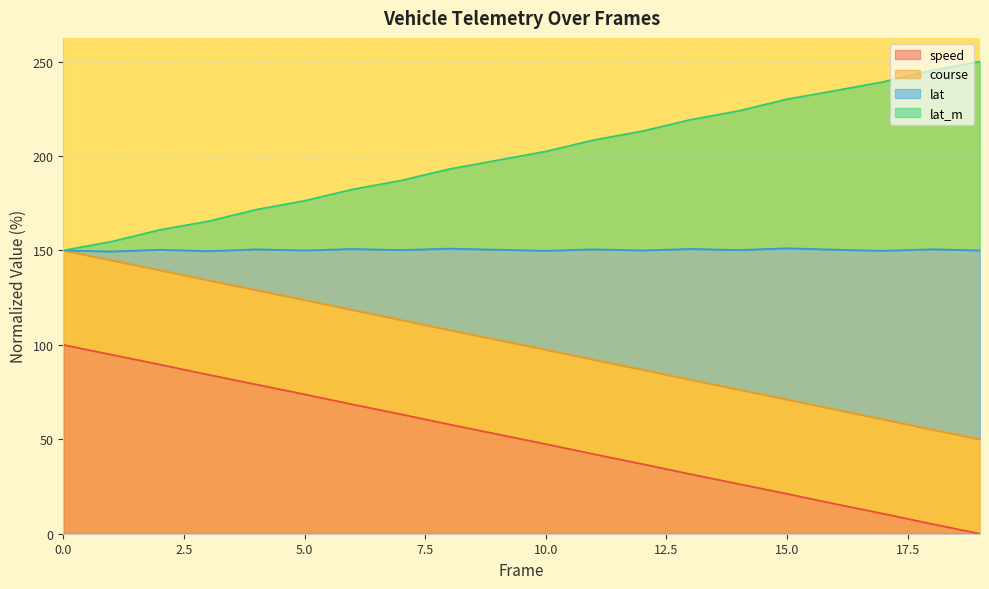

What is the maximum value for speed?

100.0